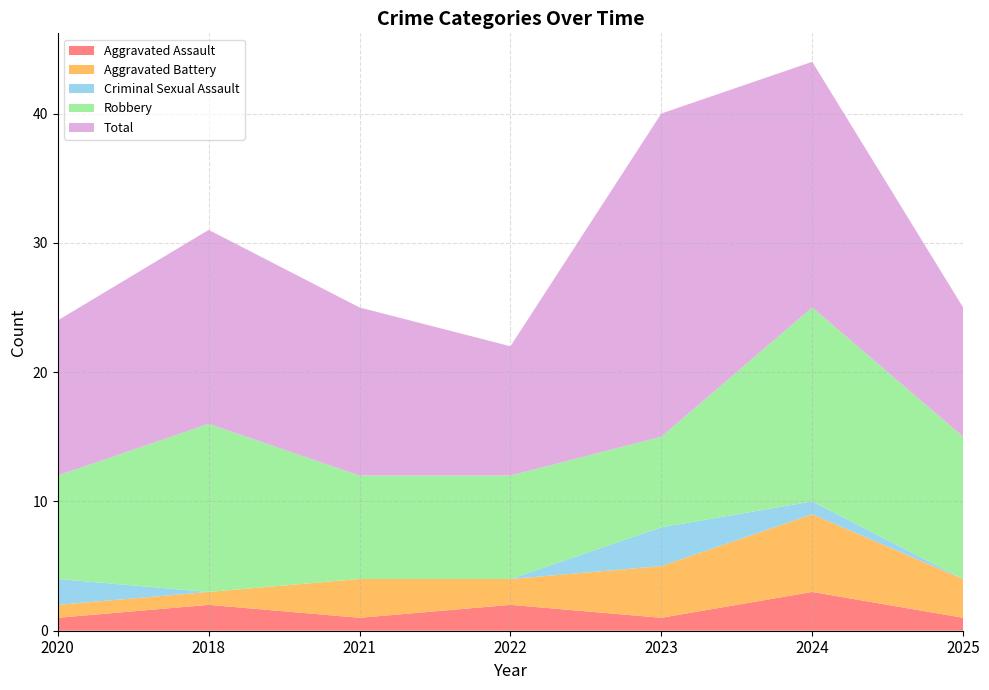

Reading left to right, transcribe all the data shown in this chart.

Aggravated Assault: 1	2	1	2	1	3	1
Aggravated Battery: 1	1	3	2	4	6	3
Criminal Sexual Assault: 2	0	0	0	3	1	0
Robbery: 8	13	8	8	7	15	11
Total: 12	15	13	10	25	19	10